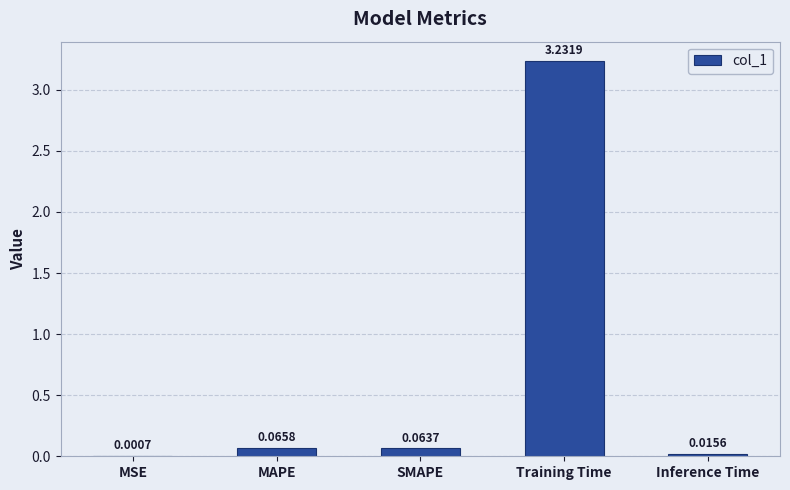

Which has a higher value, MAPE or Training Time?

Training Time